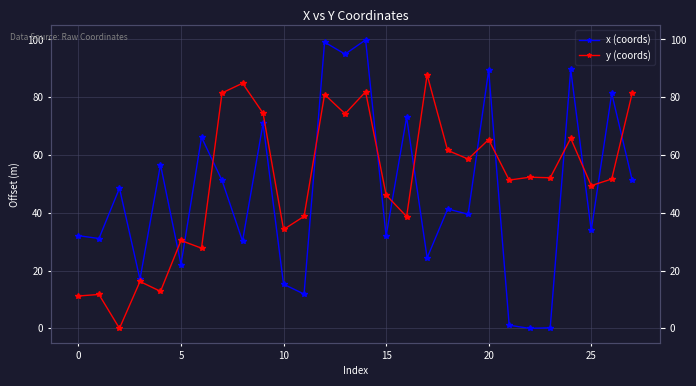

What is the average value of the y (coords) series?

50.8